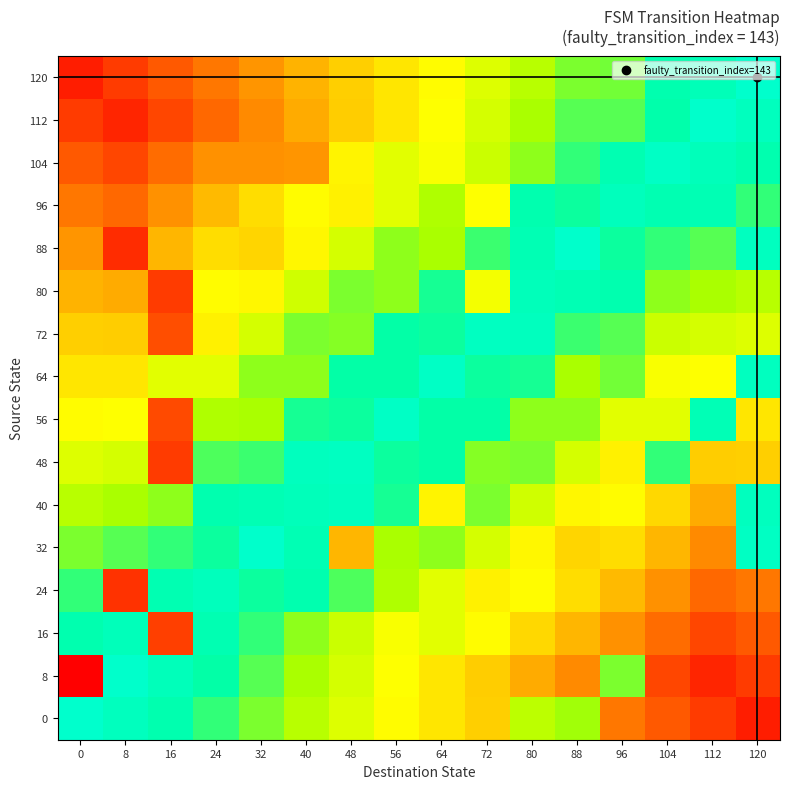

What is the total value across all series at 80?

1452.0